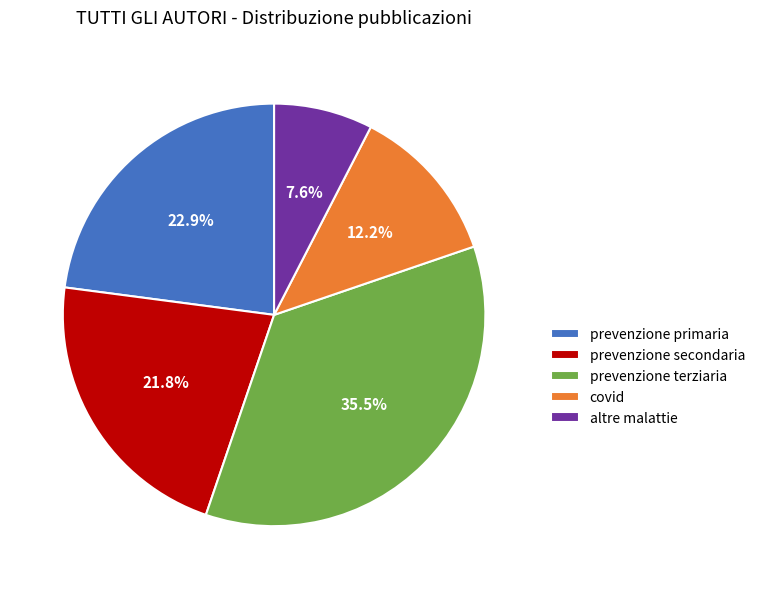

Combined, do prevenzione secondaria and altre malattie account for over 50%?

No